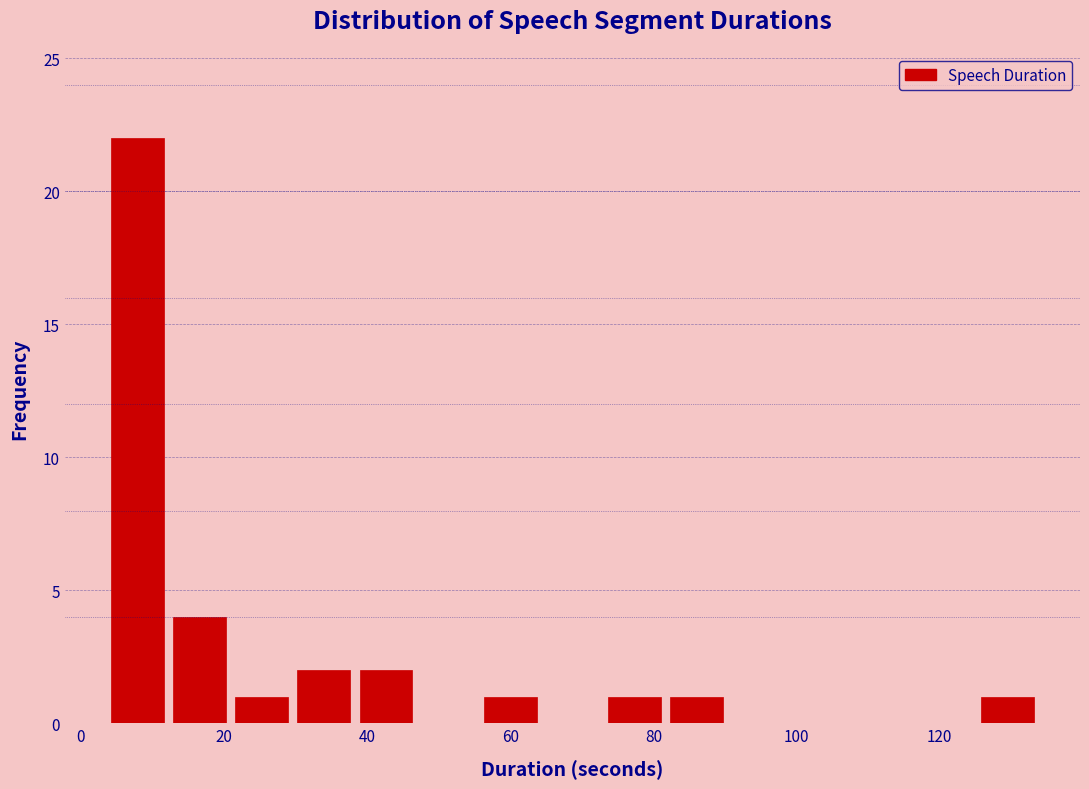

Reading left to right, list every bar in this chart as the range it spans on the x-axis followed by its height. Neither the bar edges nor the heights are printed on the chart, so give them approximately, as read against the axes.

4 to 12: 22
12 to 22: 4
22 to 30: 1
30 to 38: 2
38 to 48: 2
48 to 56: 0
56 to 64: 1
64 to 74: 0
74 to 82: 1
82 to 92: 1
92 to 100: 0
100 to 108: 0
108 to 118: 0
118 to 126: 0
126 to 134: 1